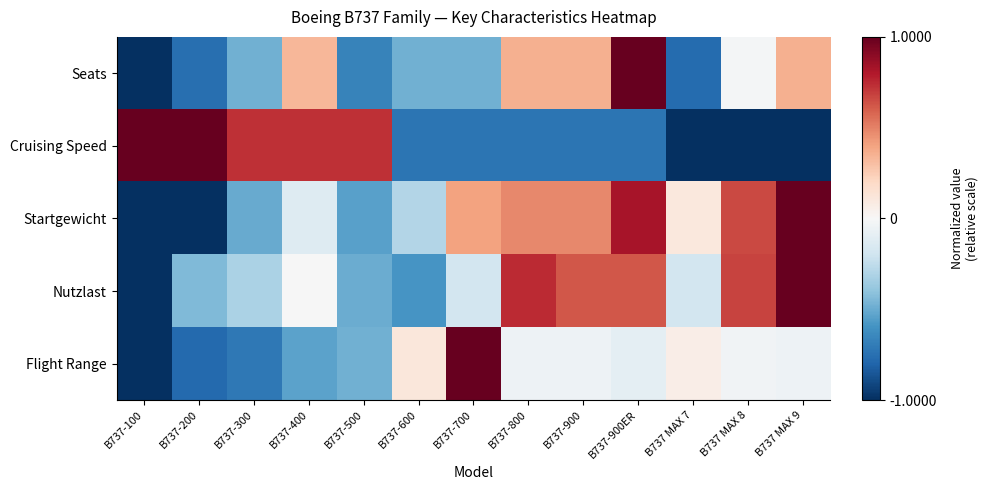

Between B737-500 and B737-800, which is larger?

B737-800